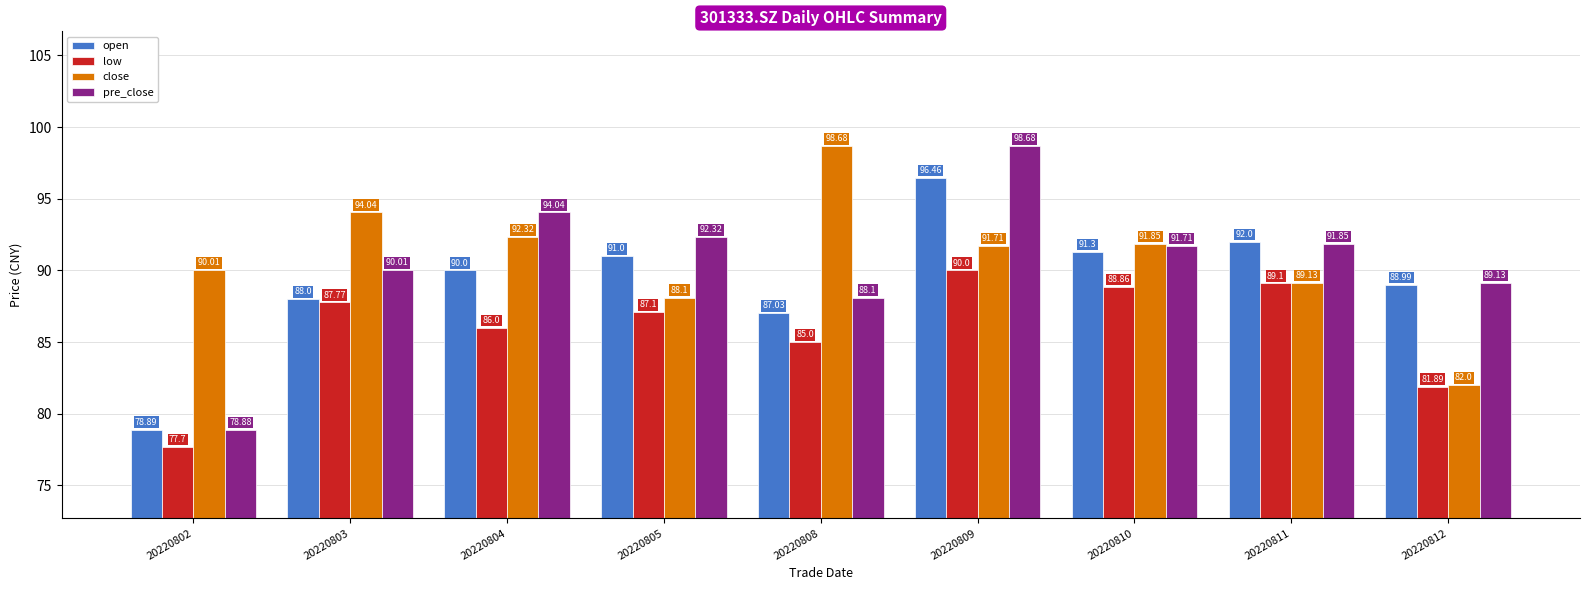

The value of low at 20220812 is 81.9. True or false?

True